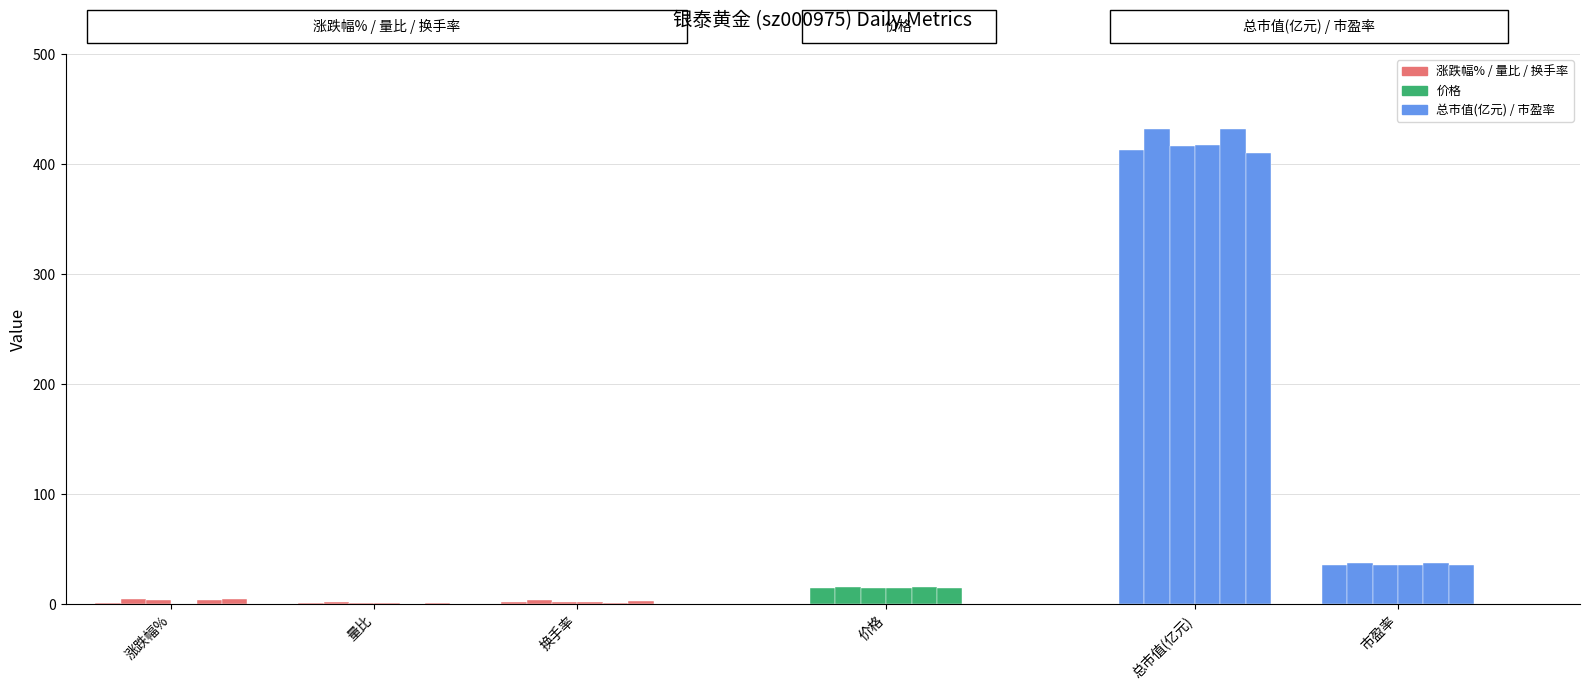

What is the sum of all 涨跌幅% values?

0.6